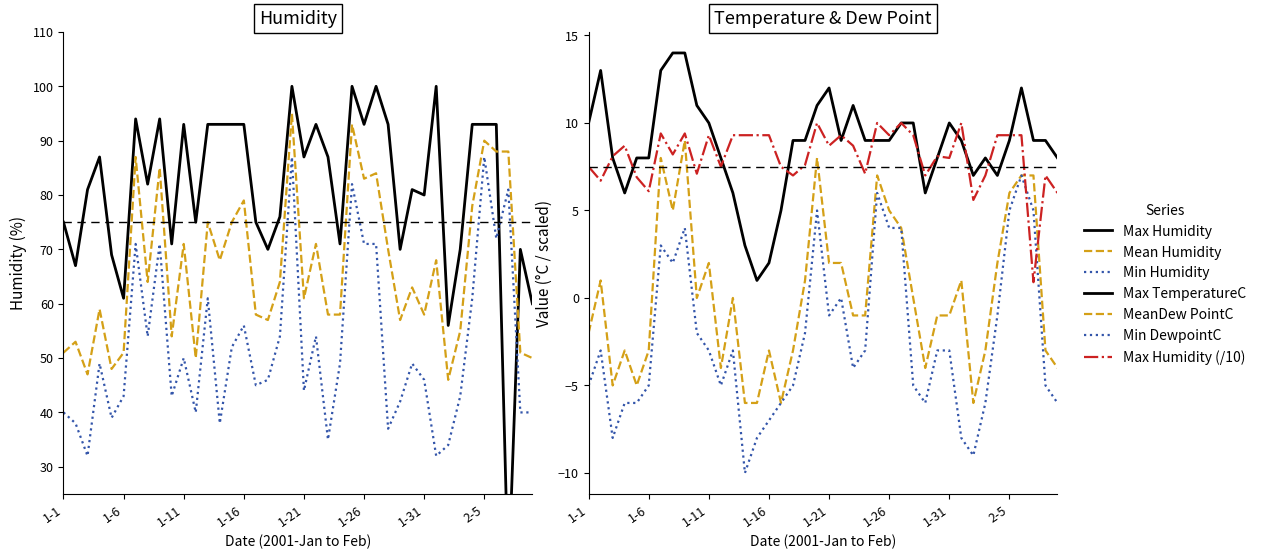

At how many categories does at least one series exceed 39?

40